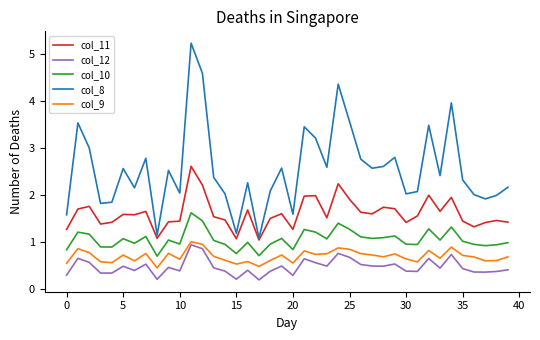

How many lines are shown in the chart?

5